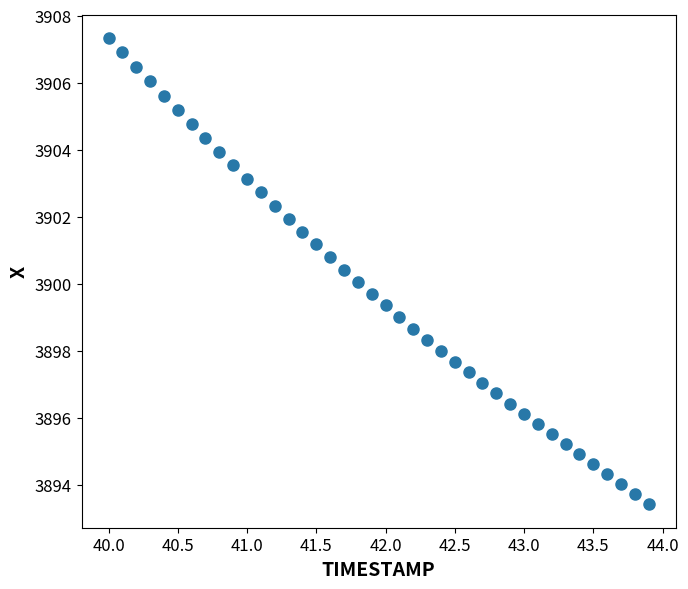

What is the range of Y values (max minus min)?

13.9